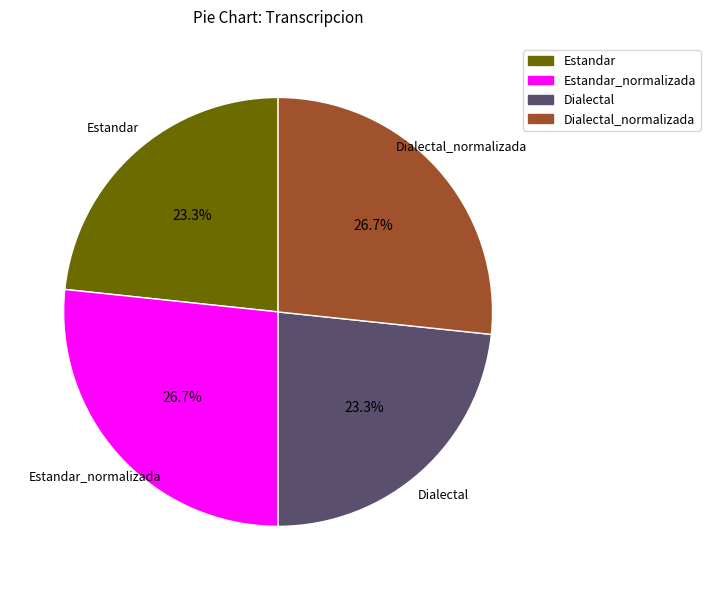

To the nearest percent, what is the average slice percentage?

25%